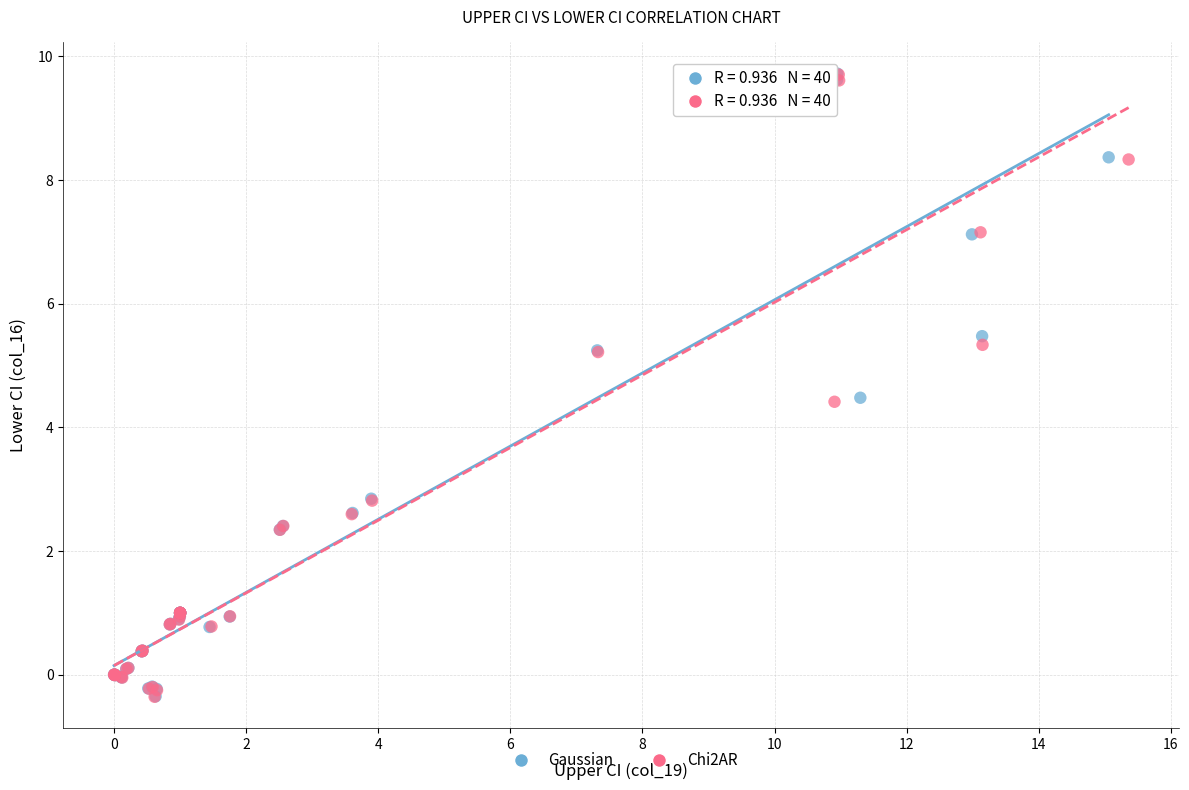

Which series has the widest spread of Y values?

Gaussian